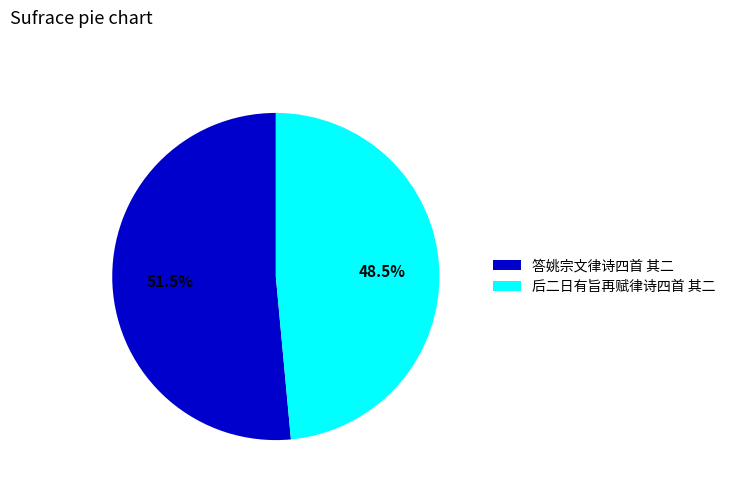

Which has a higher value, 答姚宗文律诗四首 其二 or 后二日有旨再赋律诗四首 其二?

答姚宗文律诗四首 其二